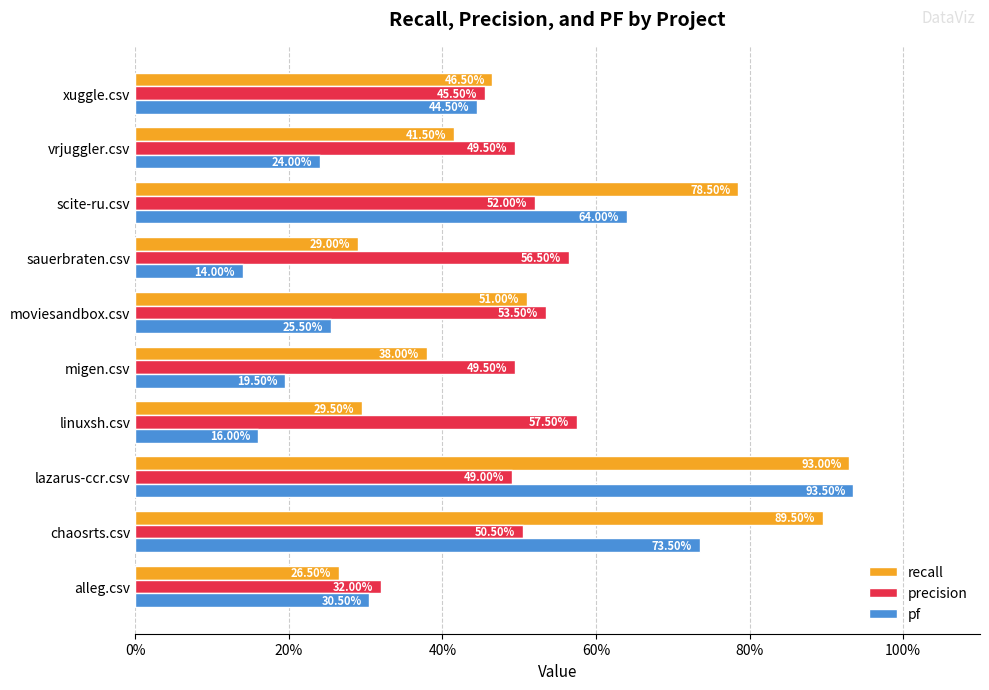

What is the minimum value shown in the chart?

0.1